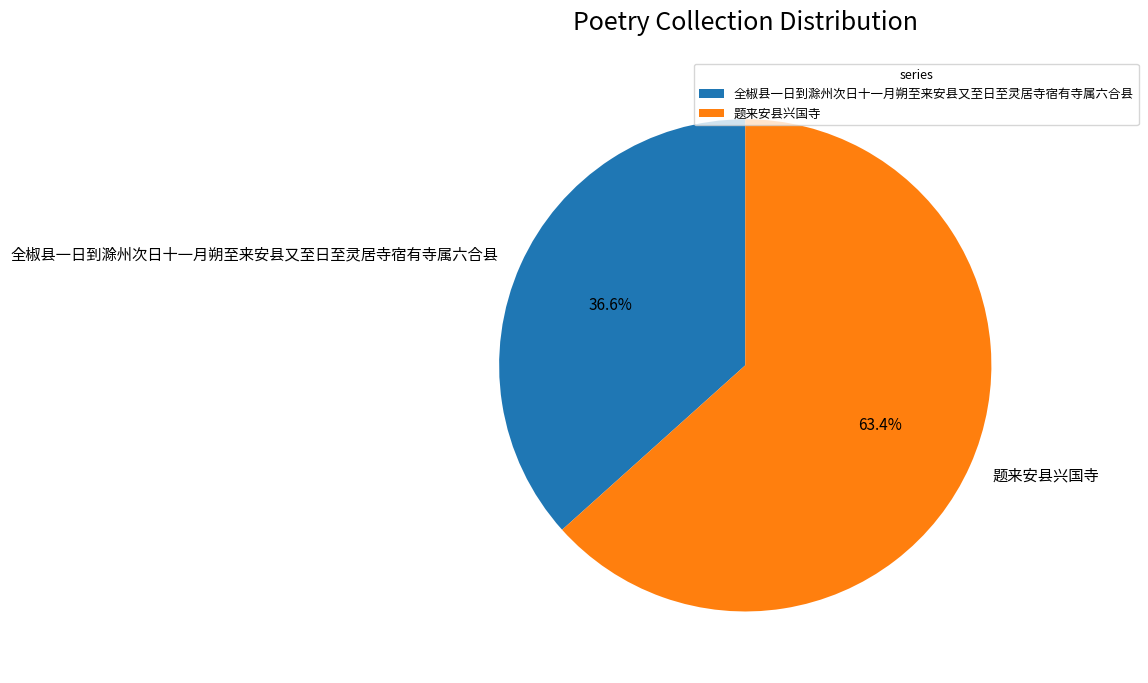

Which slice is the largest?

题来安县兴国寺